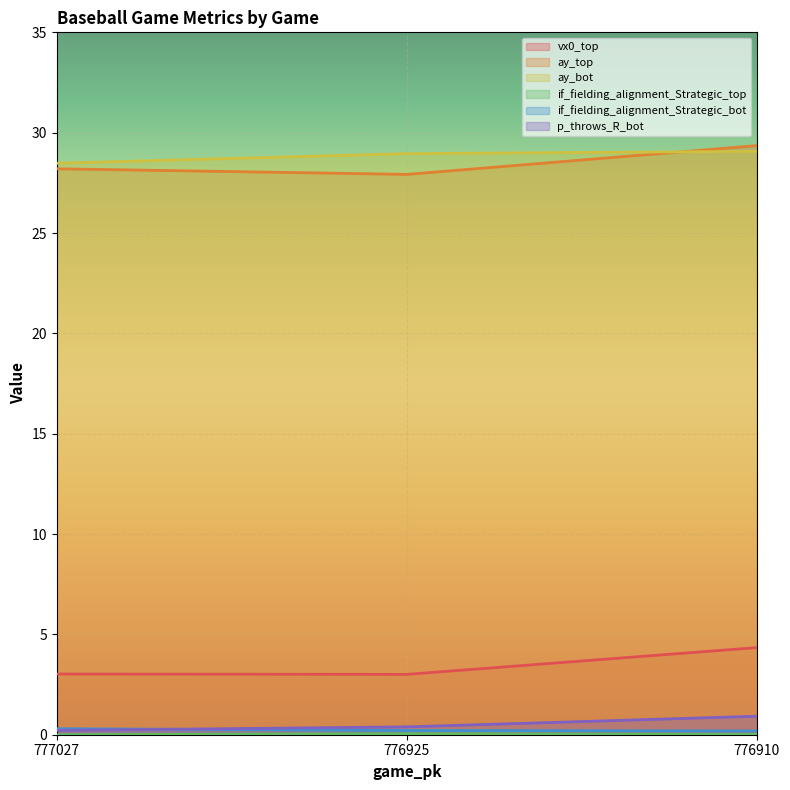

Read the ay_top value at 776925.

27.9